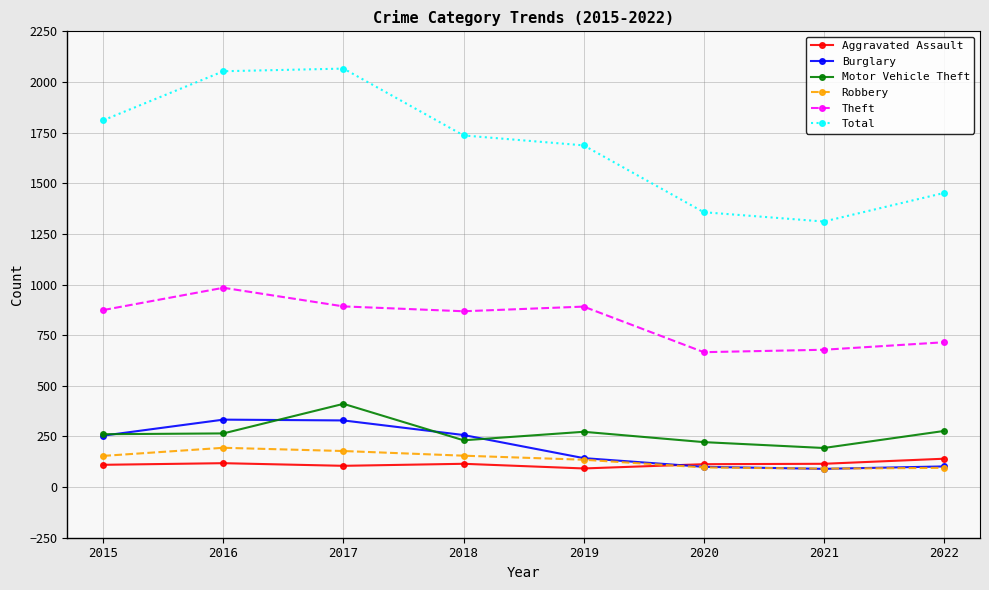

True or false: Theft has a value of 1176 at 2019.

False